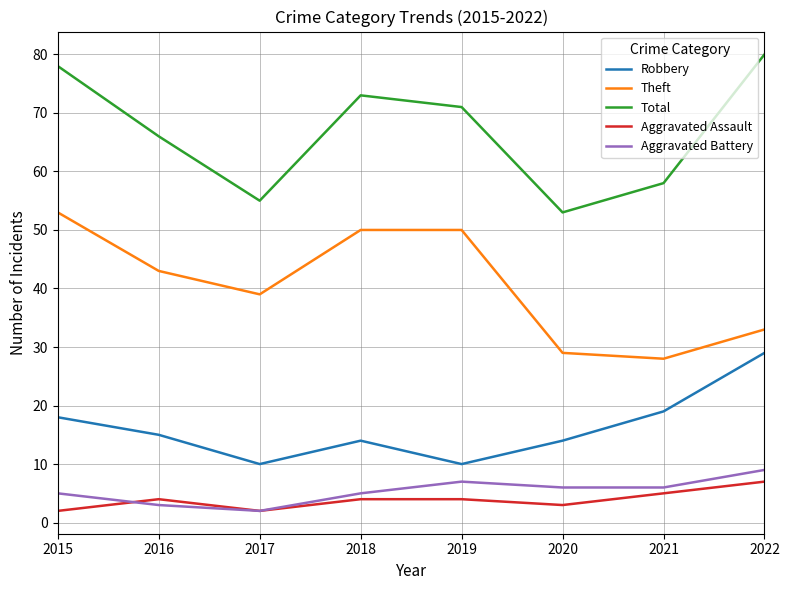

Rank the series by their maximum value, from lowest to highest.

Aggravated Assault, Aggravated Battery, Robbery, Theft, Total